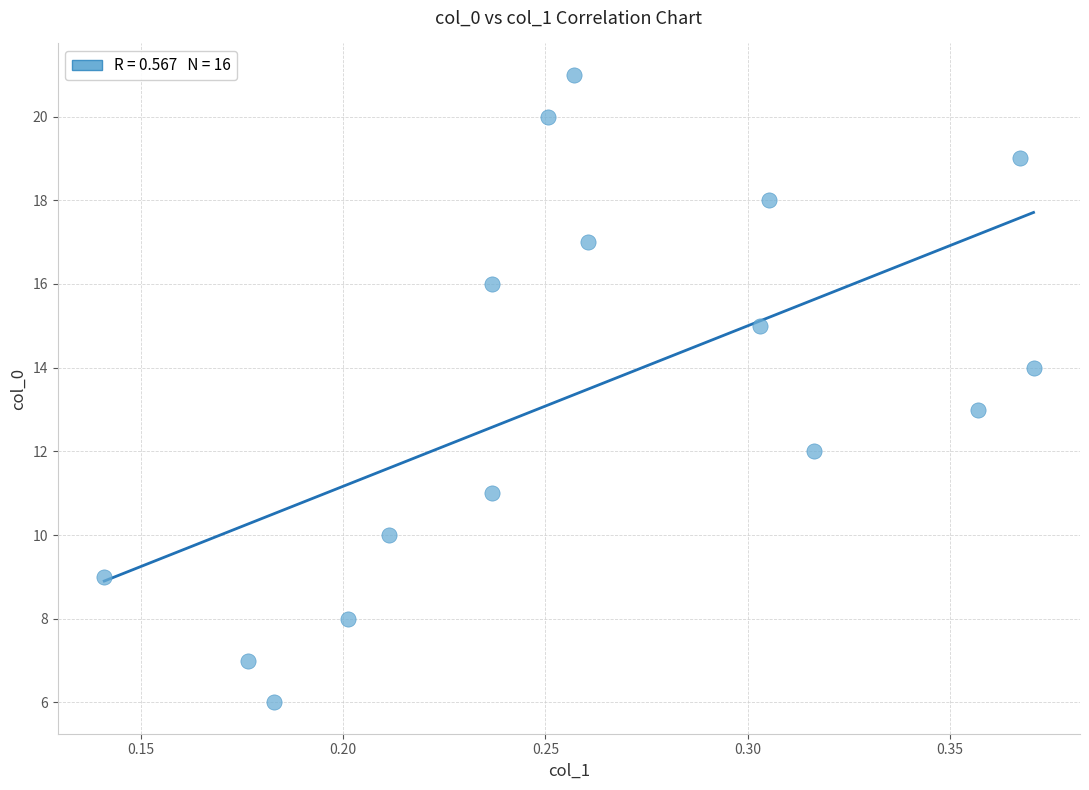

What is the range of Y values (max minus min)?

15